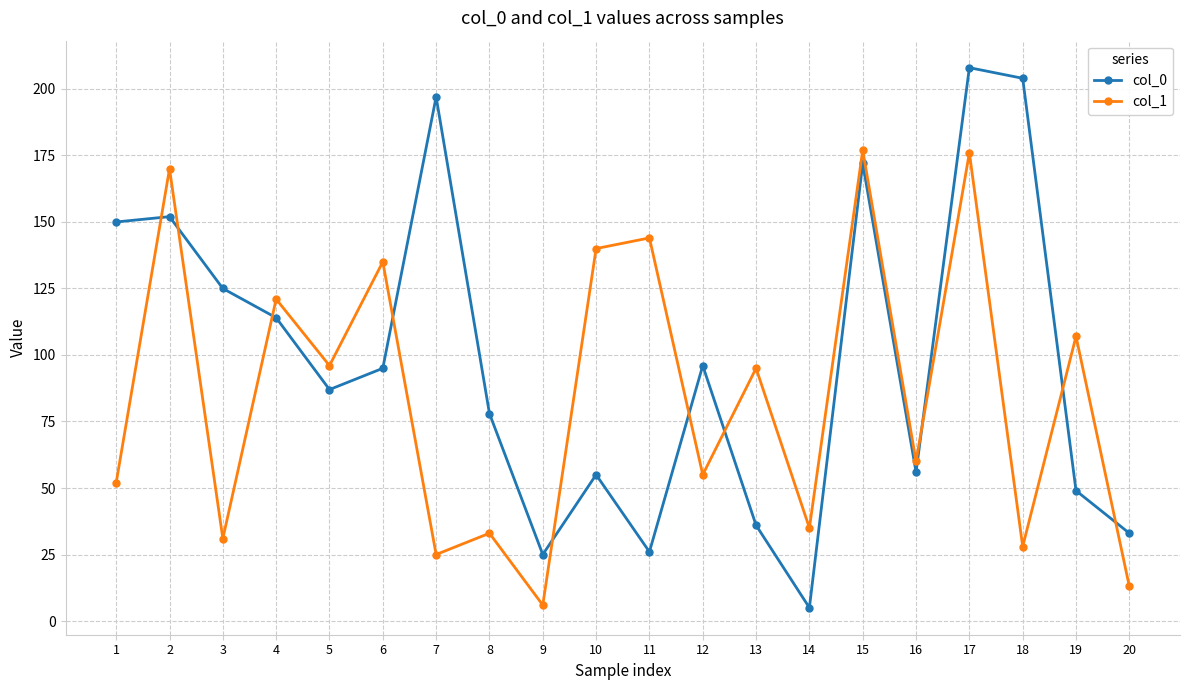

At 4, list the series in order from largest to smallest.

col_1, col_0